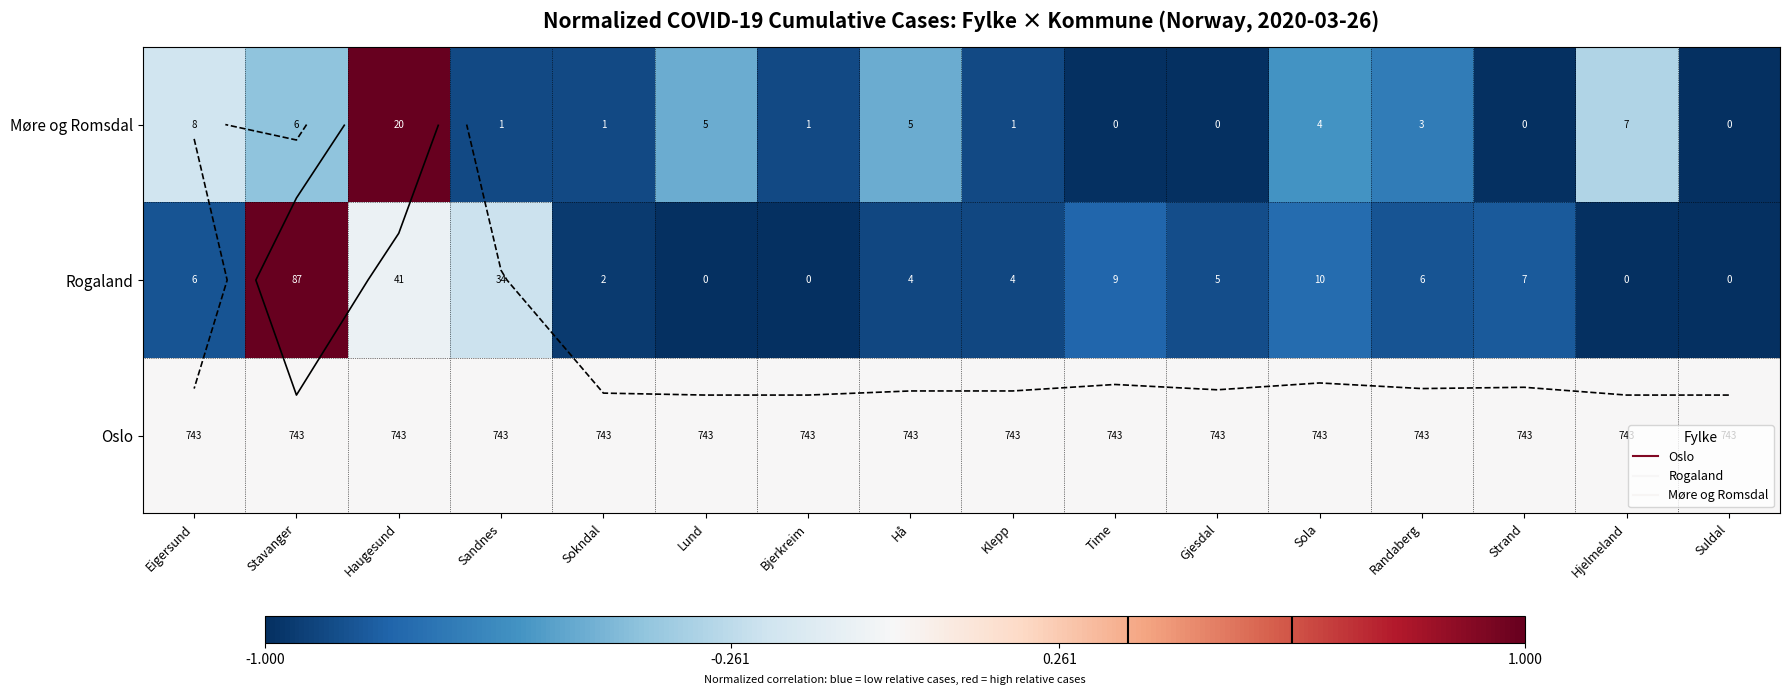

Which category has the lowest value across all series?

Lund